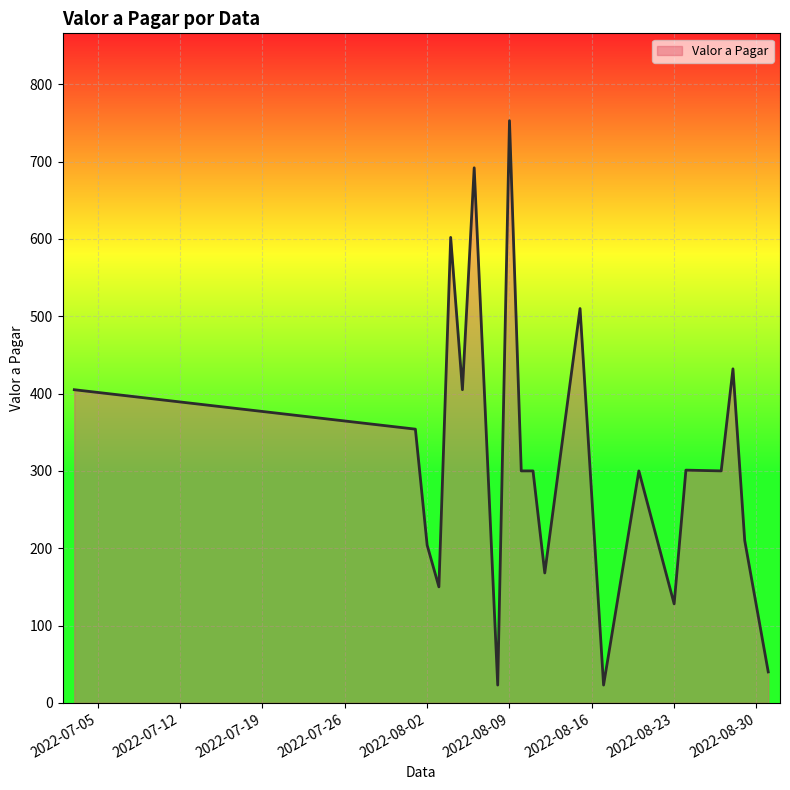

What is the minimum value shown in the chart?

23